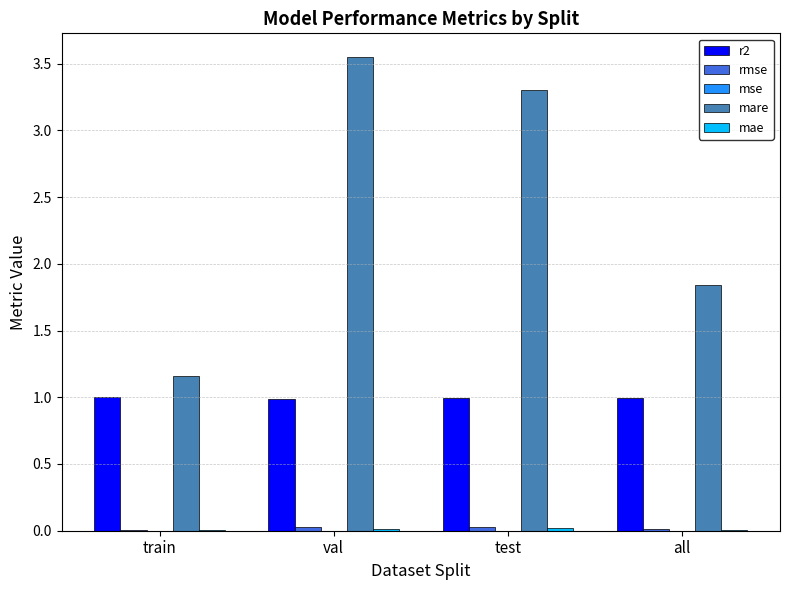

True or false: r2 has a value of 0.6 at train.

False